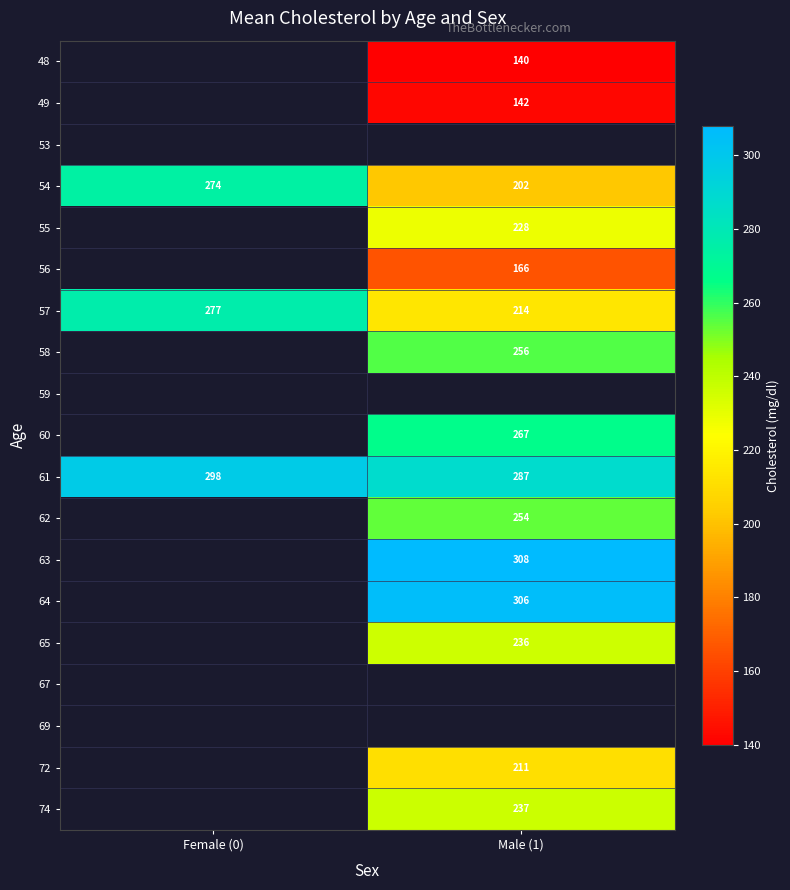

True or false: 61 has a value of 287 at Male (1).

True